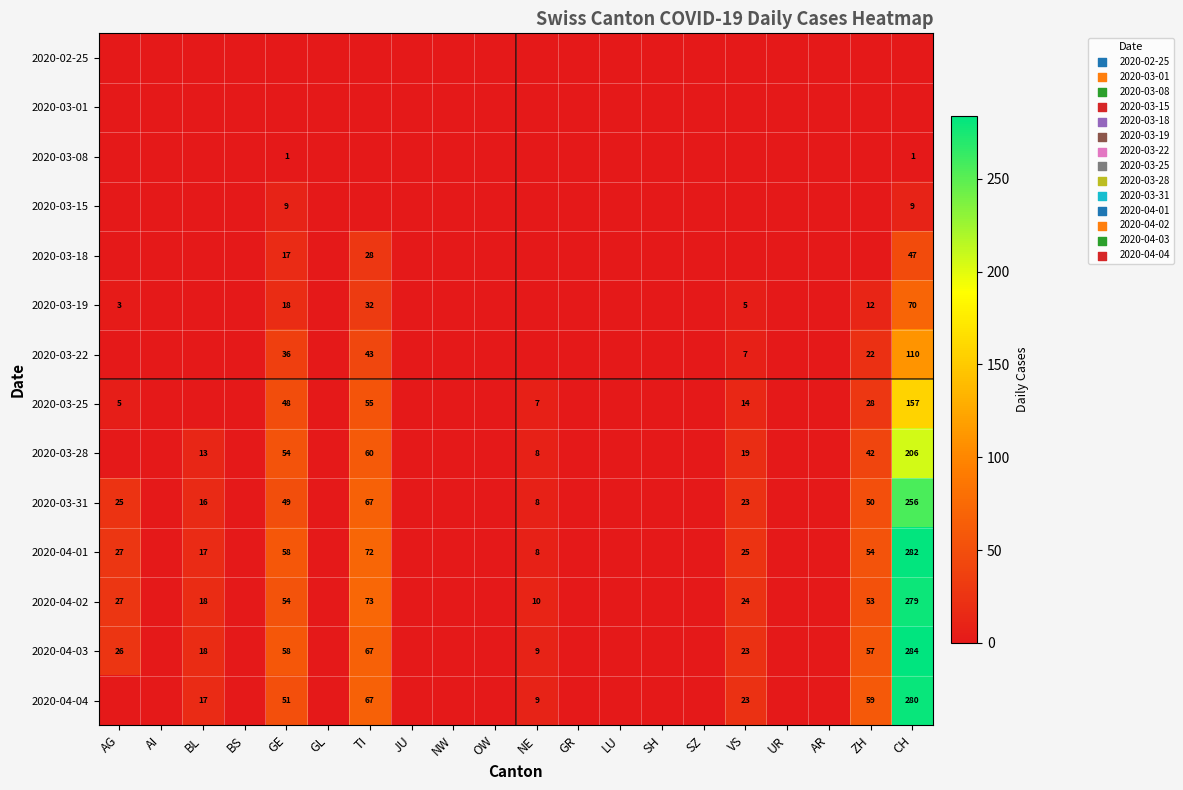

True or false: 2020-03-28 has a value of 21 at BL.

False